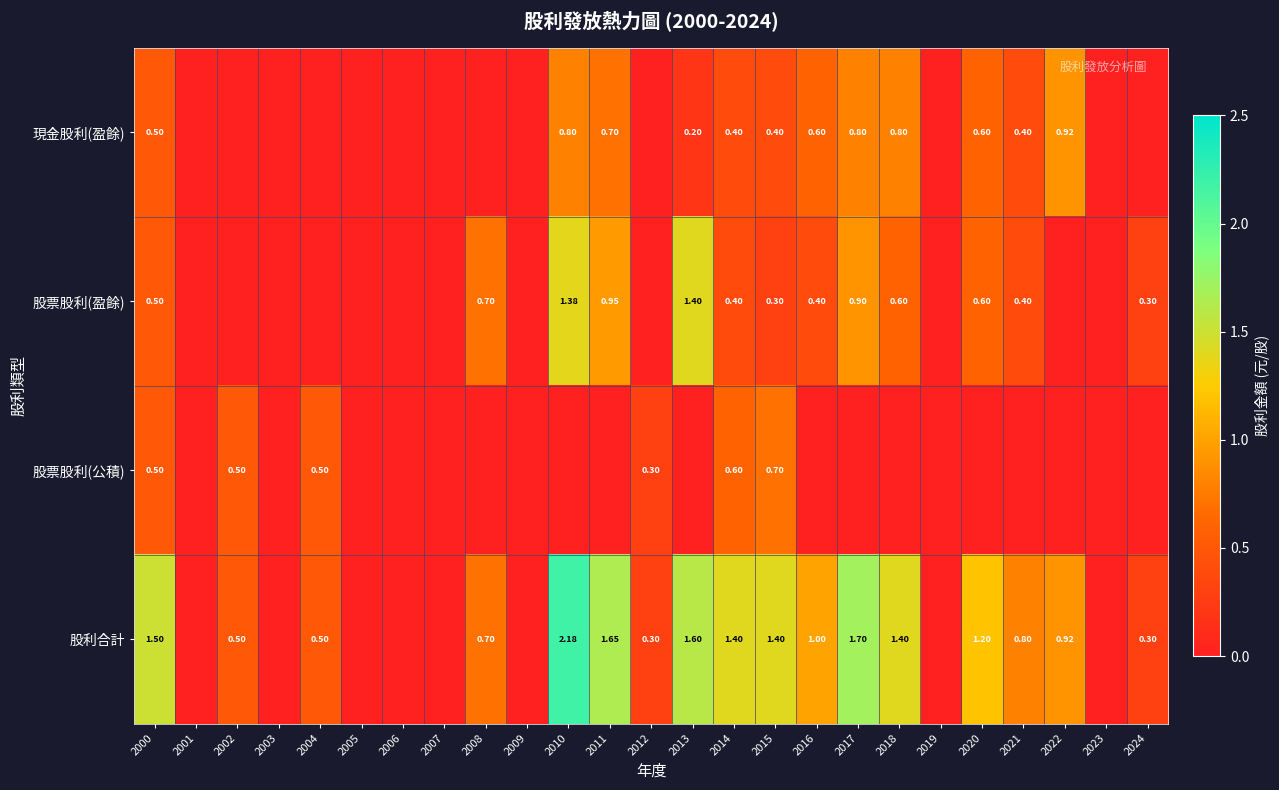

Between 2004 and 2017, which series saw the biggest shift?

股利合計